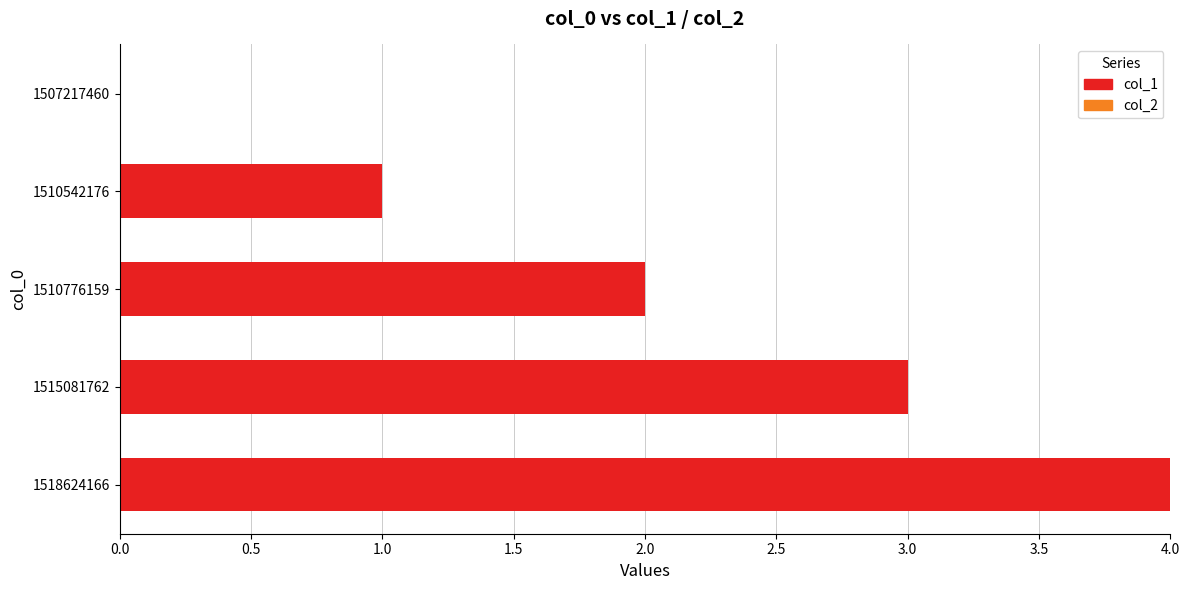

What is the maximum value shown in the chart?

4